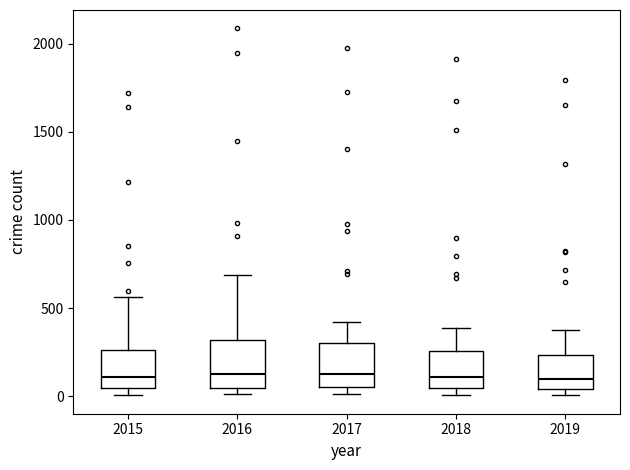

Reading left to right, read every box against the y-axis: the position of its median line, the range the box covers, and the ends of its whiskers. The values are not printed on the chart, so give them approximately, as read against the axis.

2015: median 100, box 50 to 250, whiskers 0 to 550
2016: median 150, box 50 to 300, whiskers 0 to 700
2017: median 100, box 50 to 300, whiskers 0 to 400
2018: median 100, box 50 to 250, whiskers 0 to 400
2019: median 100, box 50 to 250, whiskers 0 to 400